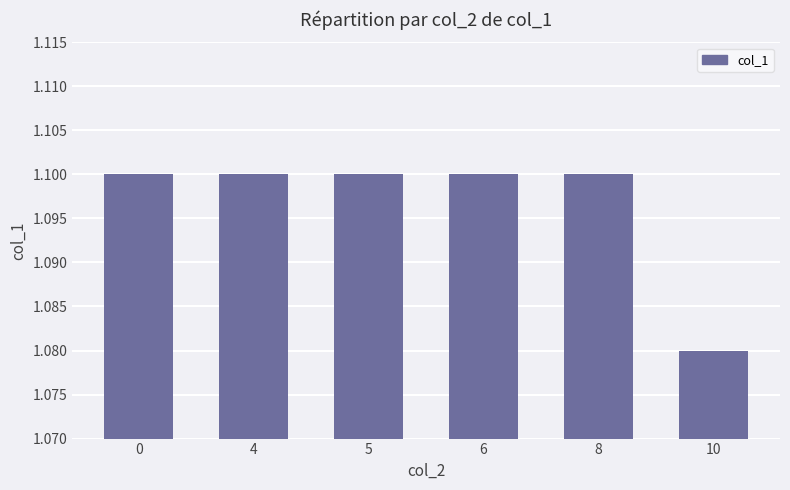

The value at 5 is 1.1. True or false?

True